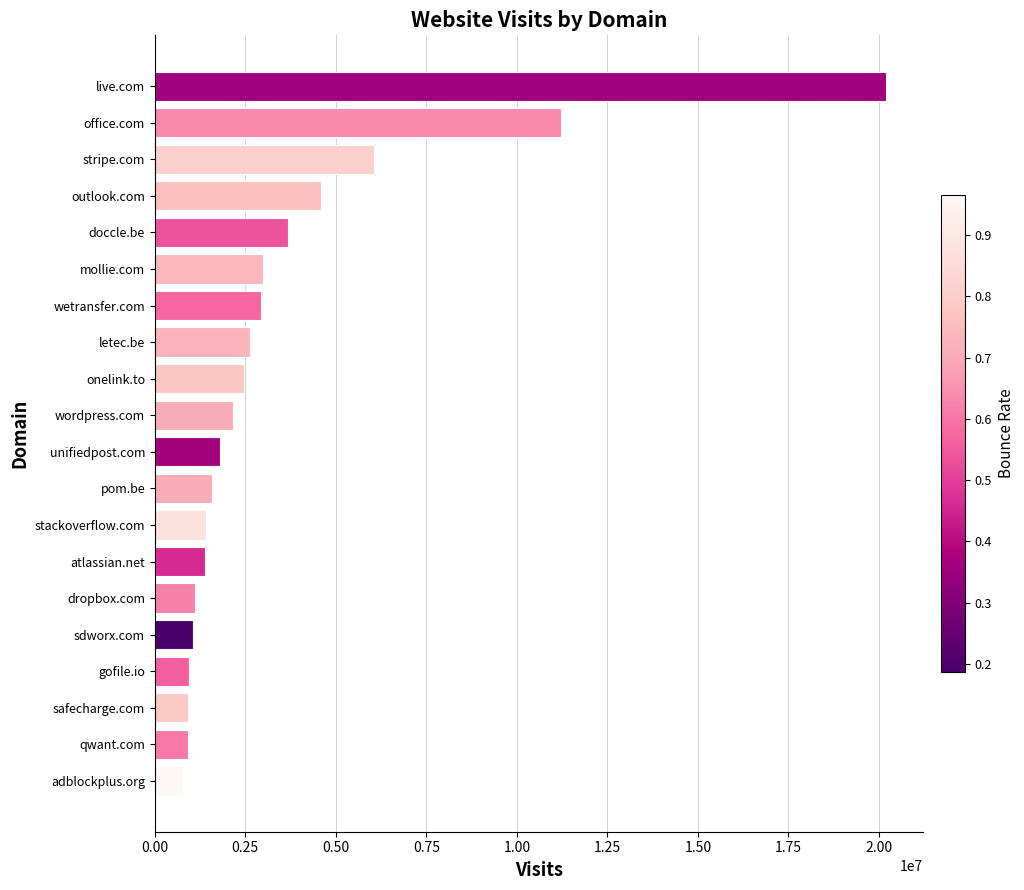

How many data points are less than 2156486?

10